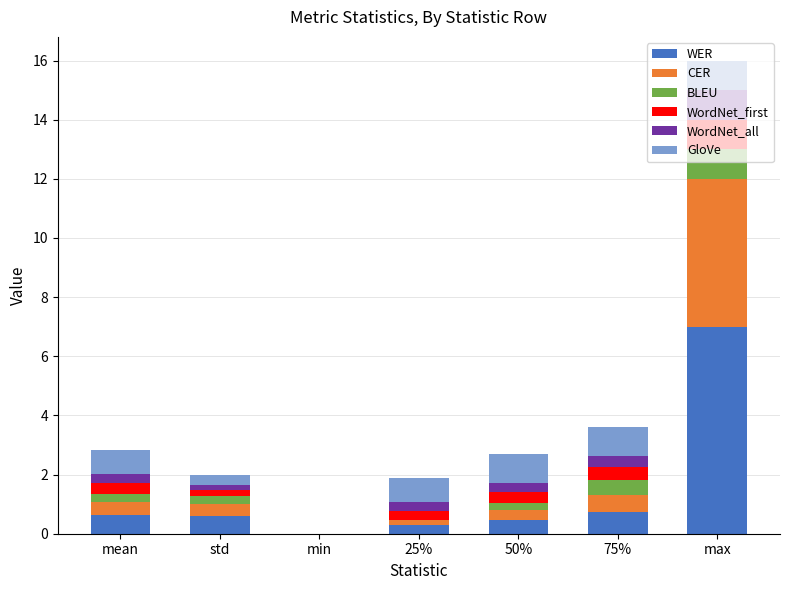

At which category is the sum across all series the highest?

max